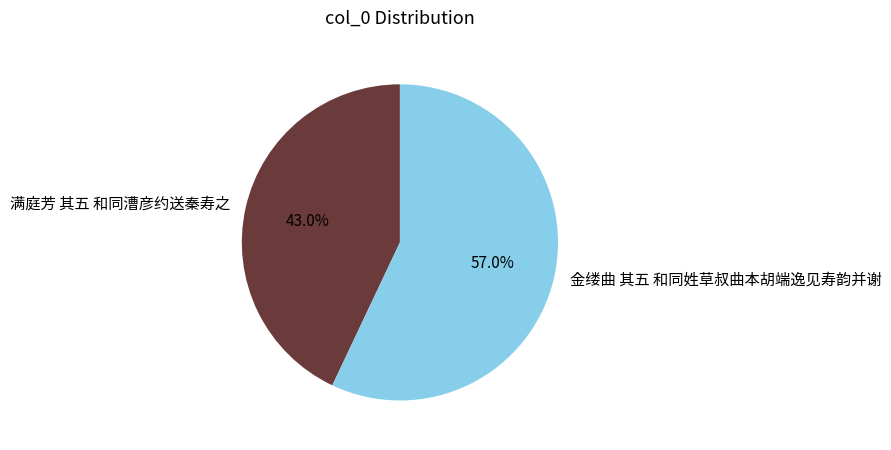

To the nearest percent, what is the average slice percentage?

50%